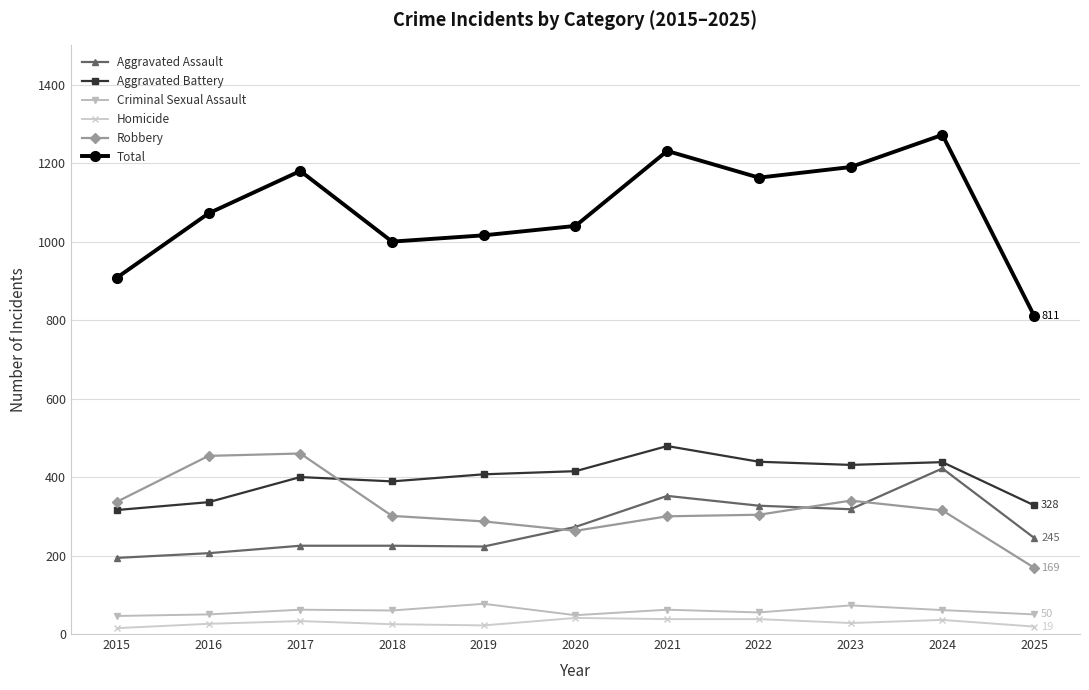

Which category has the highest value in the Aggravated Assault series?

2024